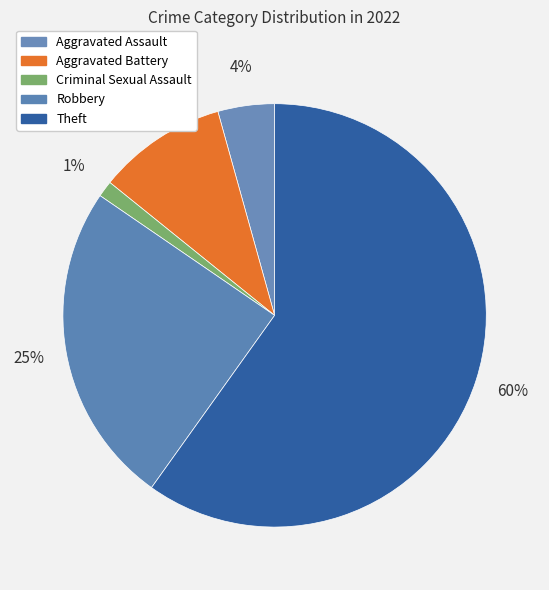

What percentage is the Aggravated Assault slice, to the nearest percent?

4%